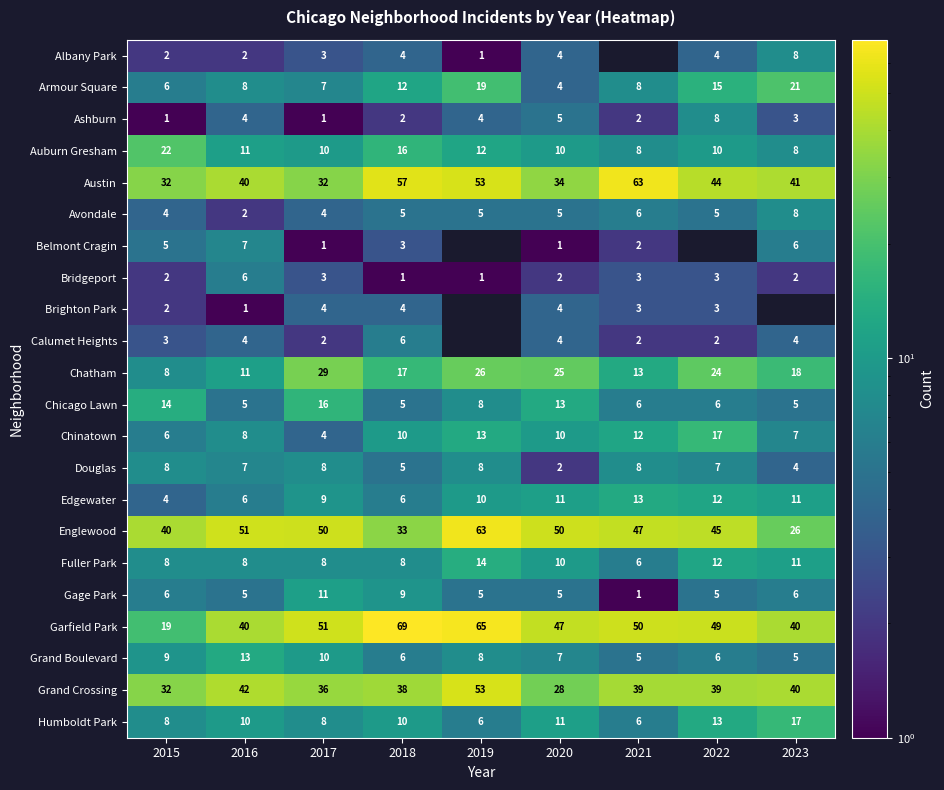

What is the maximum value for Fuller Park?

14